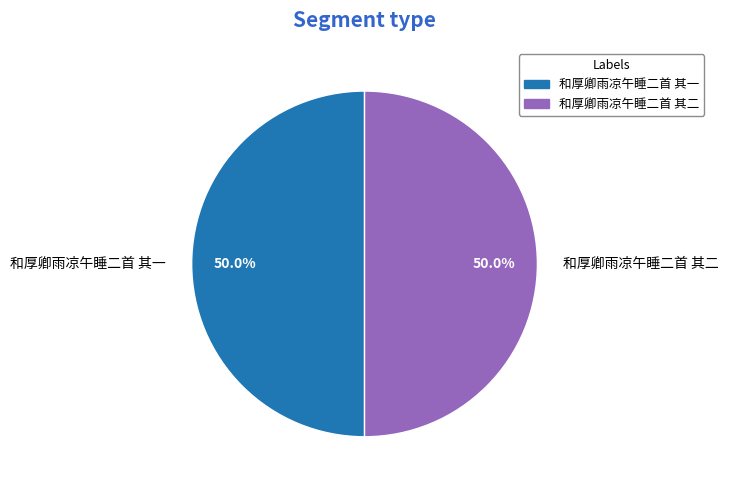

How much of the chart is everything except 和厚卿雨凉午睡二首 其二?

50.0%